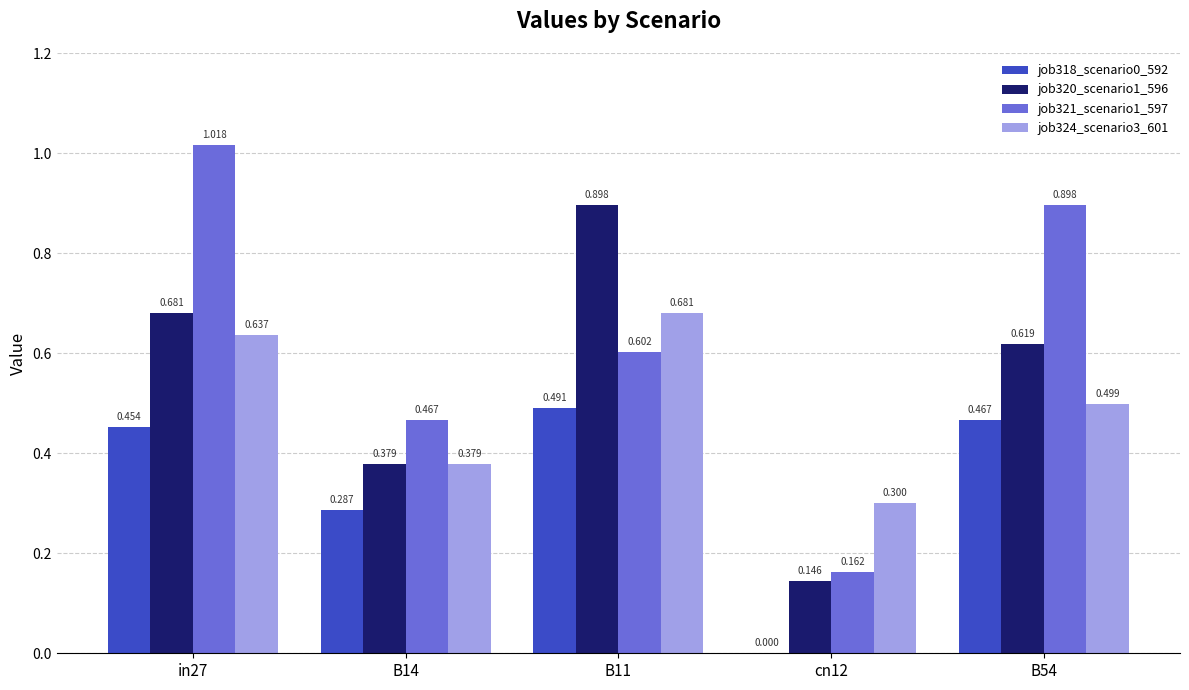

Is the value of job320_scenario1_596 at B54 greater than the value of job321_scenario1_597 at B14?

Yes